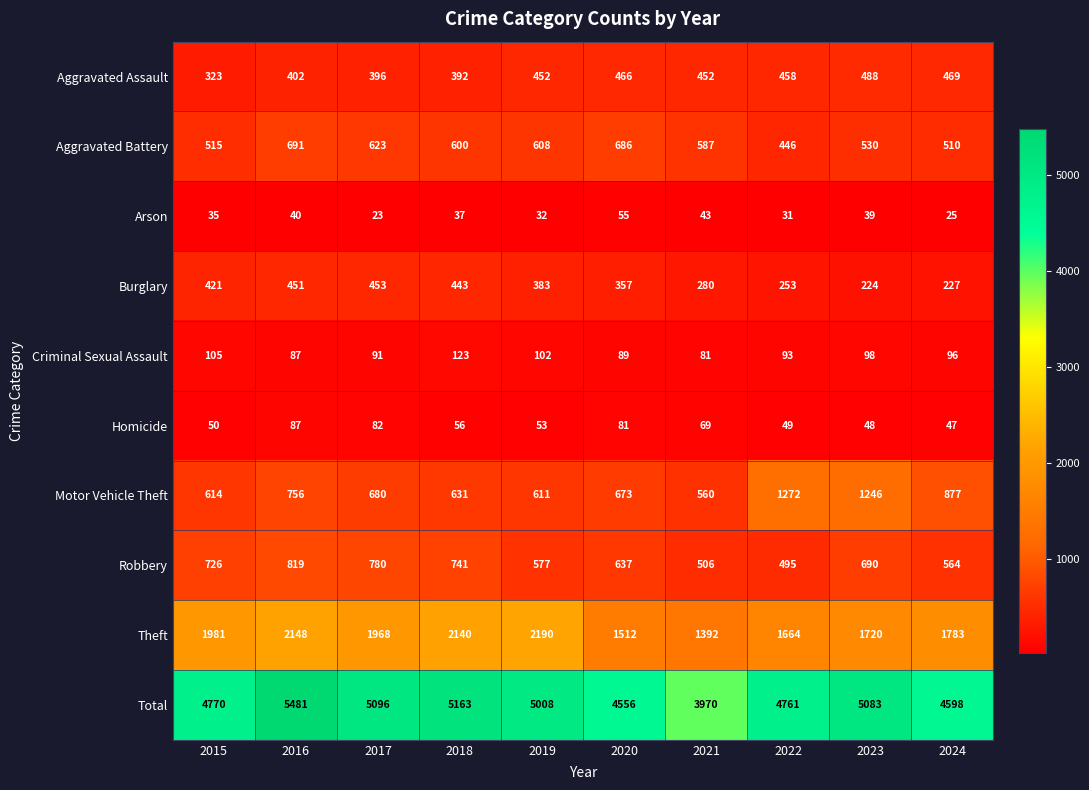

What is the maximum value shown in the chart?

5481